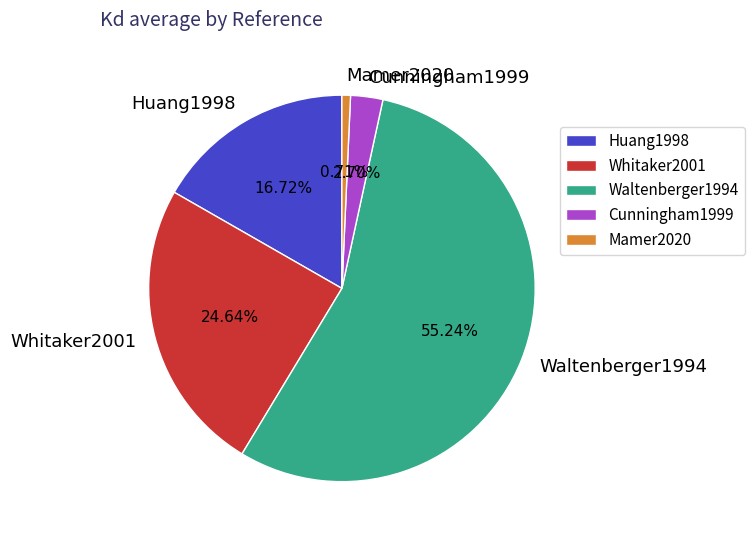

Which slice represents more than half of the pie?

Waltenberger1994